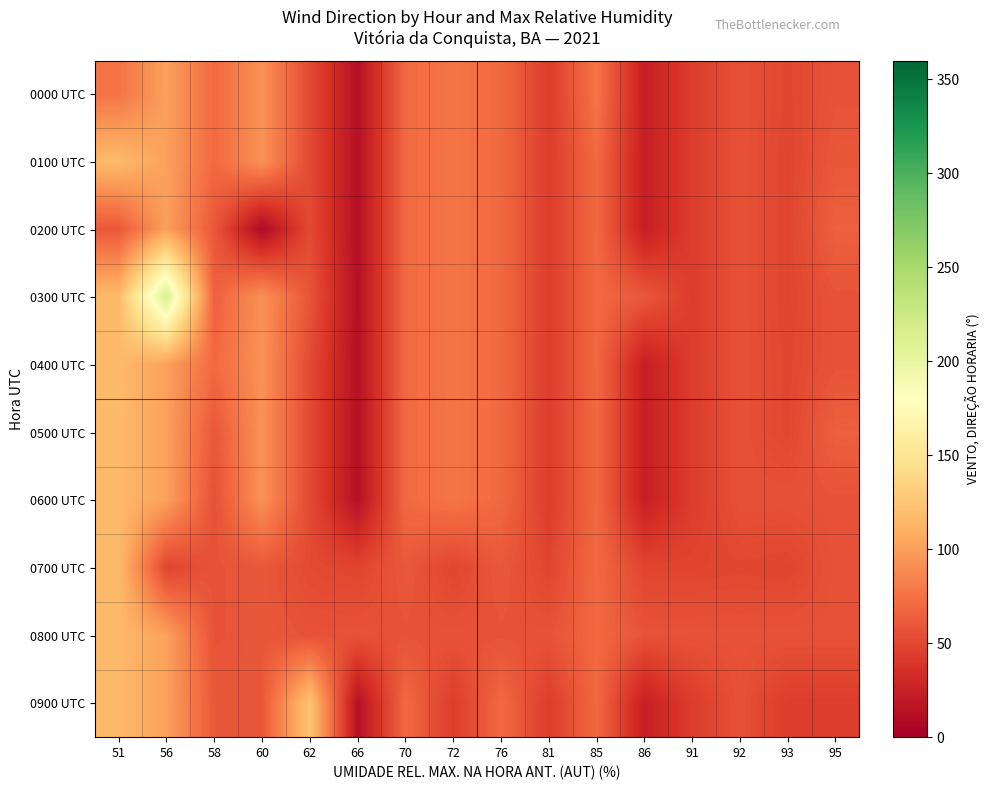

Reading right to left, what are all the values shown in this chart?

0000 UTC: 95=57	93=50	92=56	91=44	86=24	85=76	81=44	76=70	72=77	70=70	66=13	62=52	60=93	58=70	56=101	51=76
0100 UTC: 95=60	93=49	92=56	91=44	86=24	85=70	81=44	76=70	72=77	70=70	66=13	62=52	60=93	58=70	56=101	51=117
0200 UTC: 95=65	93=49	92=56	91=44	86=24	85=70	81=44	76=70	72=77	70=70	66=13	62=52	60=8	58=60	56=101	51=60
0300 UTC: 95=57	93=49	92=56	91=44	86=60	85=70	81=44	76=70	72=77	70=70	66=13	62=58	60=93	58=65	56=214	51=117
0400 UTC: 95=57	93=50	92=56	91=44	86=24	85=70	81=44	76=70	72=77	70=70	66=13	62=52	60=93	58=70	56=101	51=117
0500 UTC: 95=65	93=50	92=56	91=44	86=24	85=70	81=44	76=70	72=77	70=70	66=13	62=52	60=93	58=60	56=101	51=117
0600 UTC: 95=57	93=56	92=56	91=44	86=24	85=70	81=44	76=70	72=77	70=70	66=13	62=52	60=93	58=56	56=101	51=117
0700 UTC: 95=57	93=49	92=50	91=49	86=49	85=70	81=49	76=60	72=49	70=60	66=49	62=52	60=60	58=57	56=49	51=117
0800 UTC: 95=57	93=57	92=57	91=57	86=57	85=70	81=57	76=57	72=57	70=57	66=57	62=57	60=60	58=57	56=101	51=117
0900 UTC: 95=44	93=44	92=56	91=44	86=24	85=70	81=44	76=70	72=44	70=70	66=13	62=124	60=60	58=60	56=101	51=117